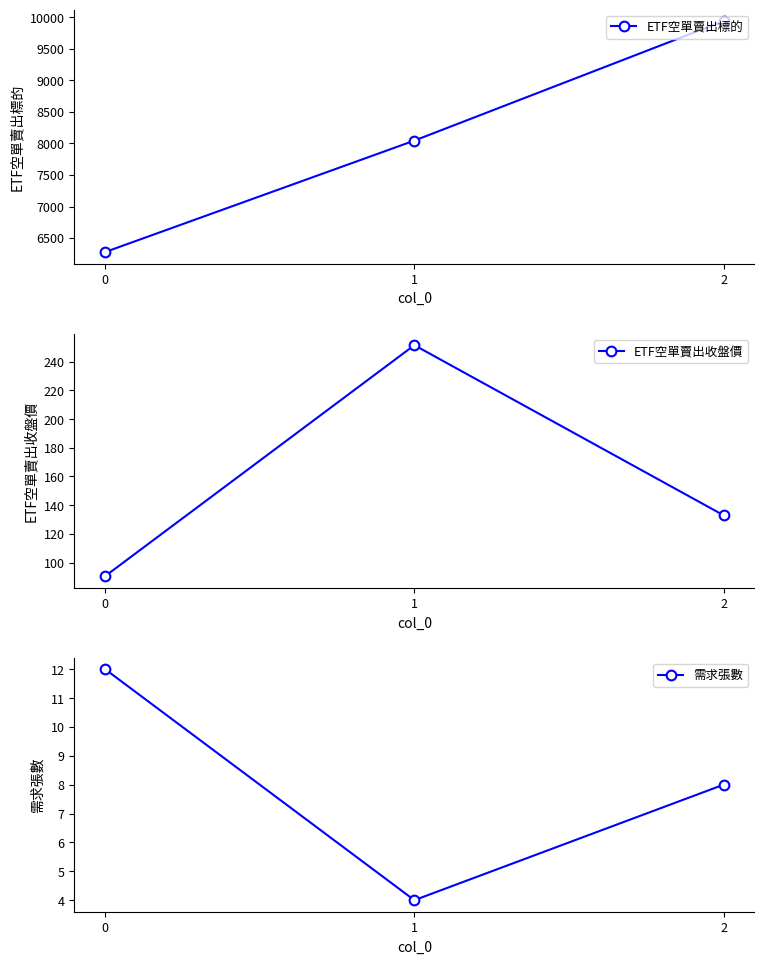

Rank the series at 0 from highest to lowest value.

ETF空單賣出標的, ETF空單賣出收盤價, 需求張數